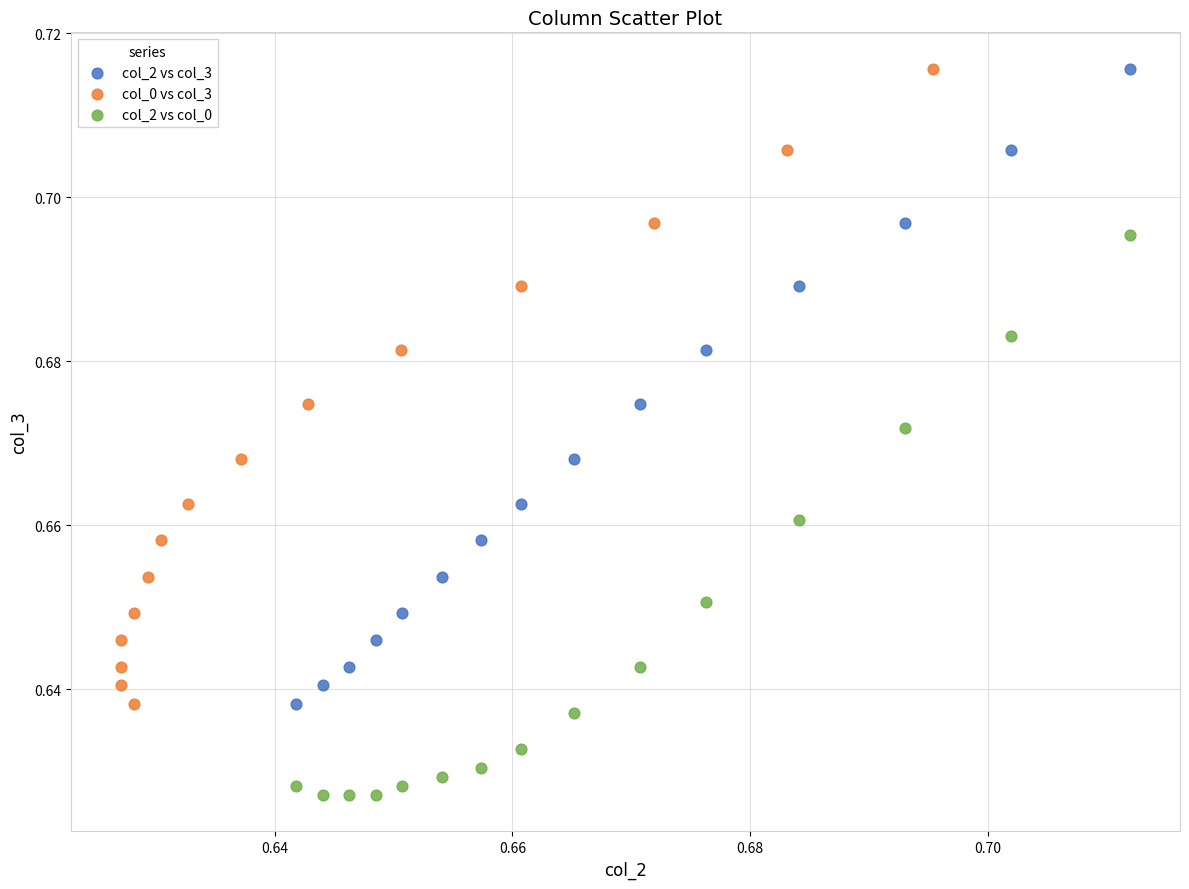

Which series reaches the minimum Y coordinate?

col_2 vs col_0